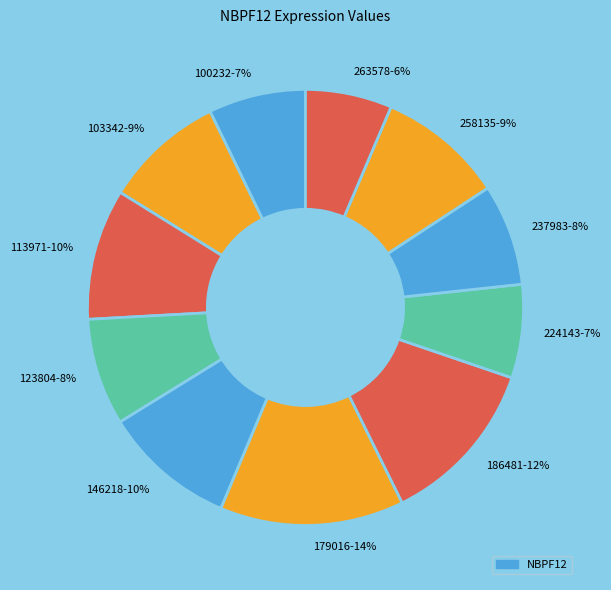

Count the number of slices in the pie.

11